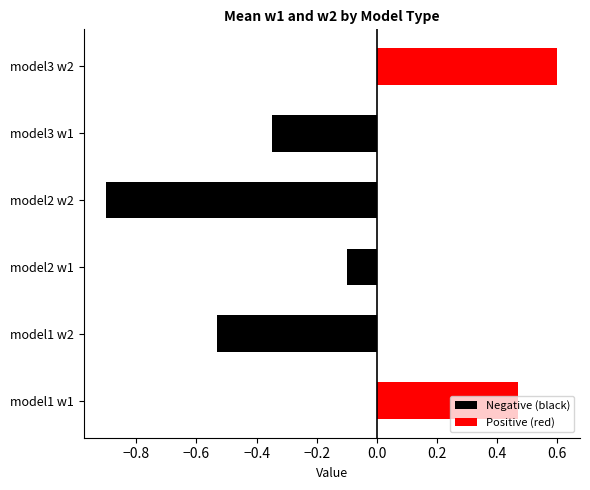

What is the difference between the highest and lowest values at model3?

1.0